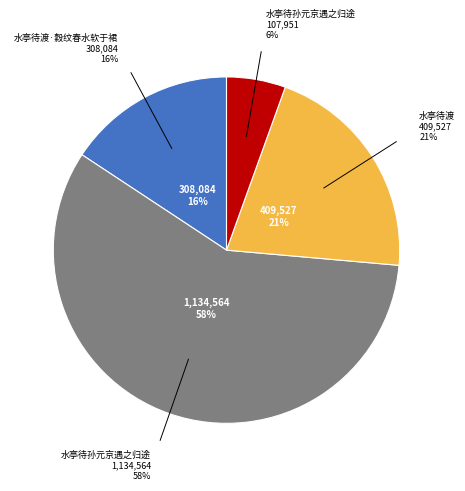

To the nearest percent, what is the combined percentage of 水亭待孙元京遇之归途 and 水亭待孙元京遇之归途?

63%